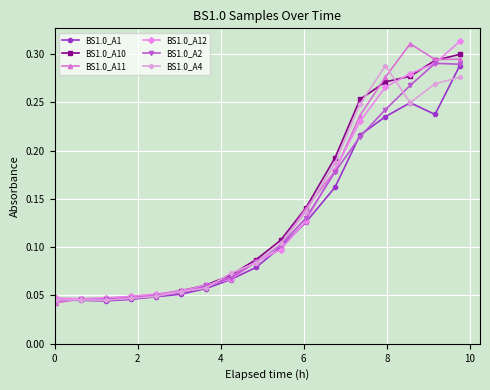

How many BS1.0_A2 values are between 0 and 1?

17